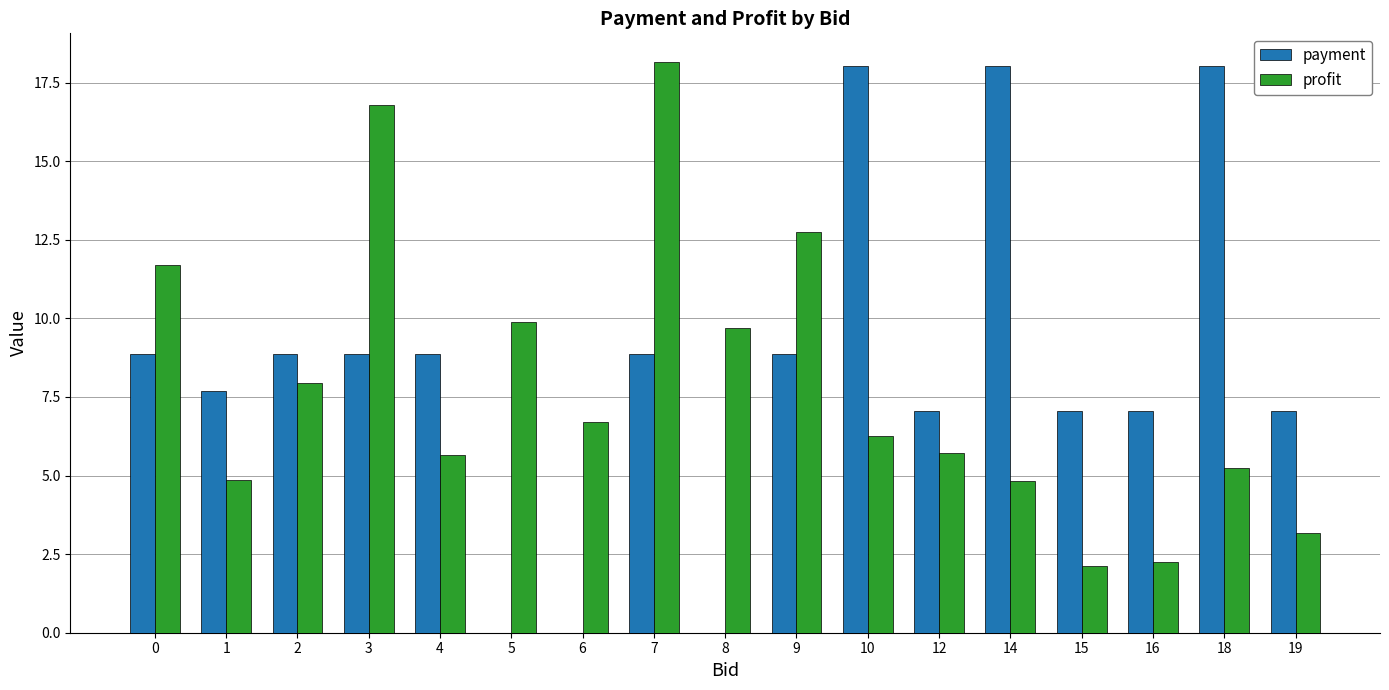

How many data points does each series have?

17